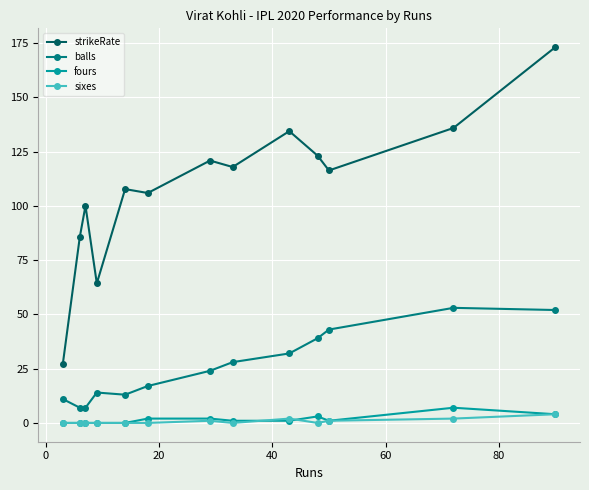

Which series has the largest total across all categories?

strikeRate